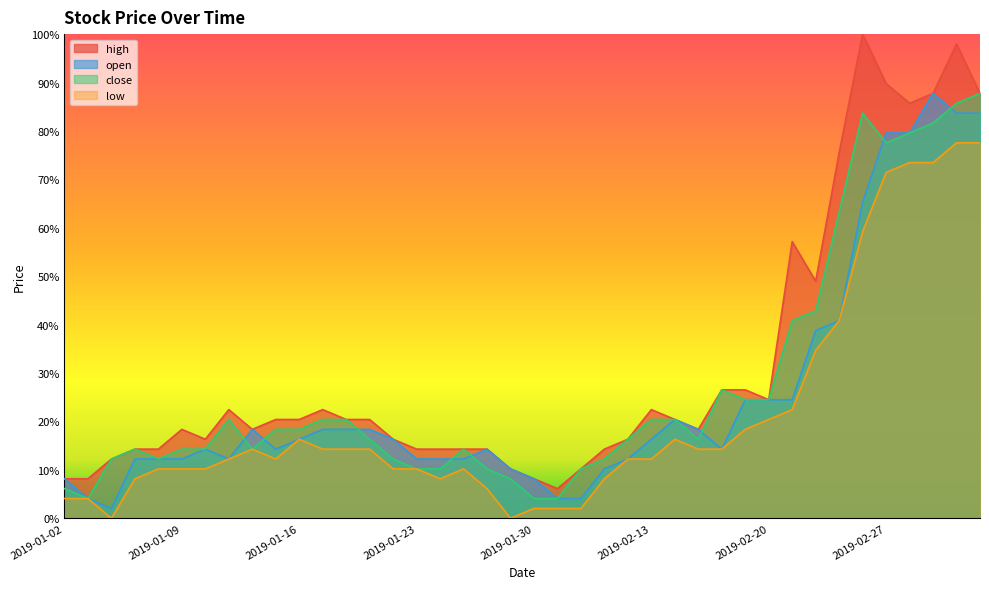

What is the difference between the second highest and minimum values in the close series?

0.8